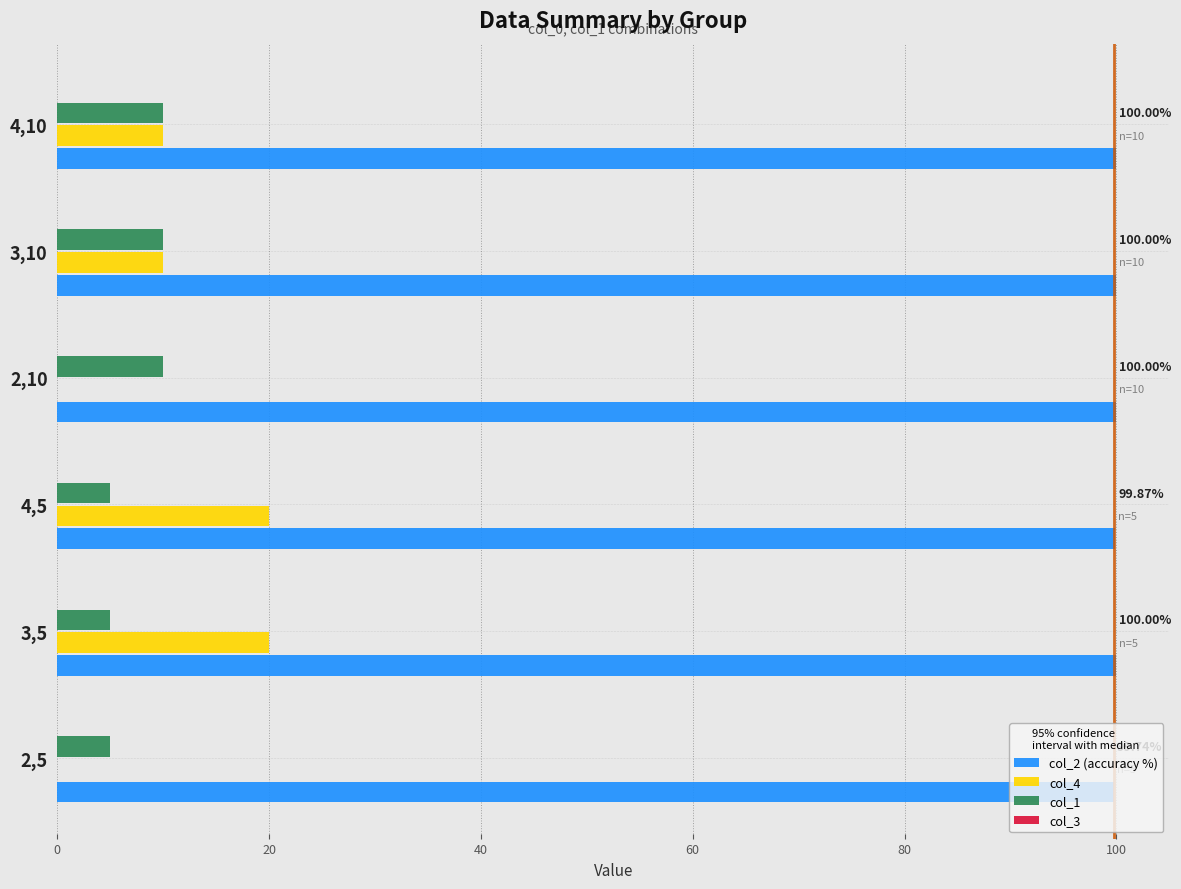

What is the total value across all series at 3,10?

120.0